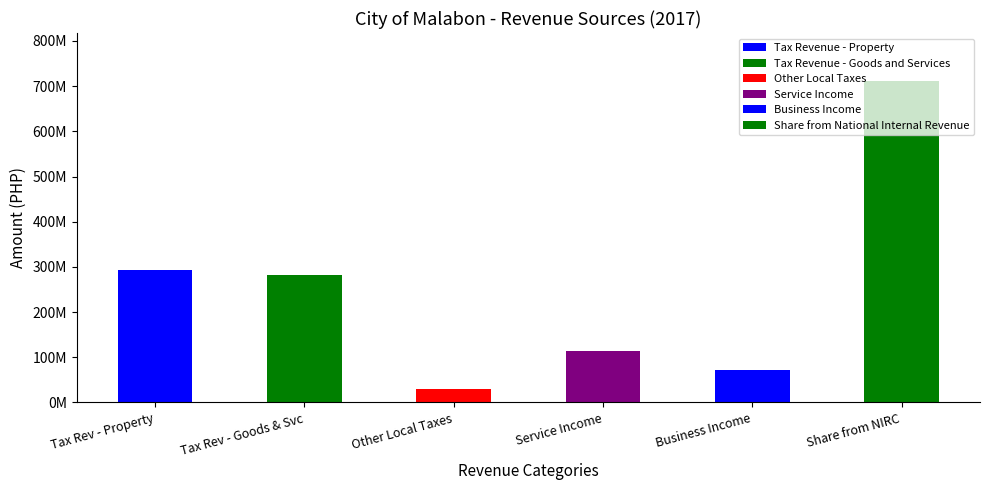

Where is the data nearest to the value 370203147?

Tax Rev - Property